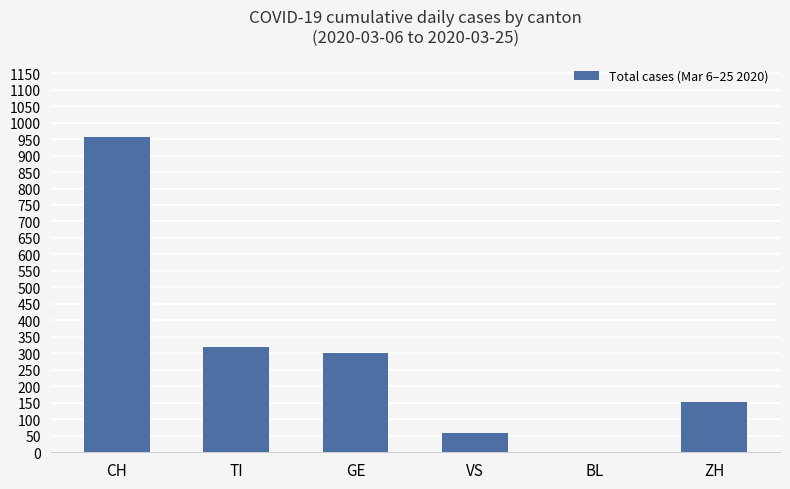

True or false: the data shows 0 at BL.

True